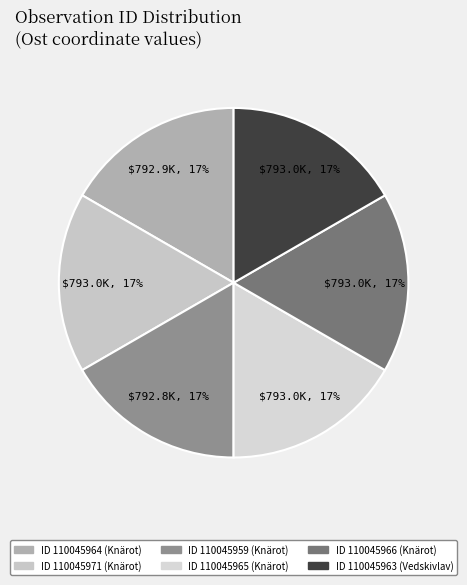

Is there a majority slice in this chart?

No